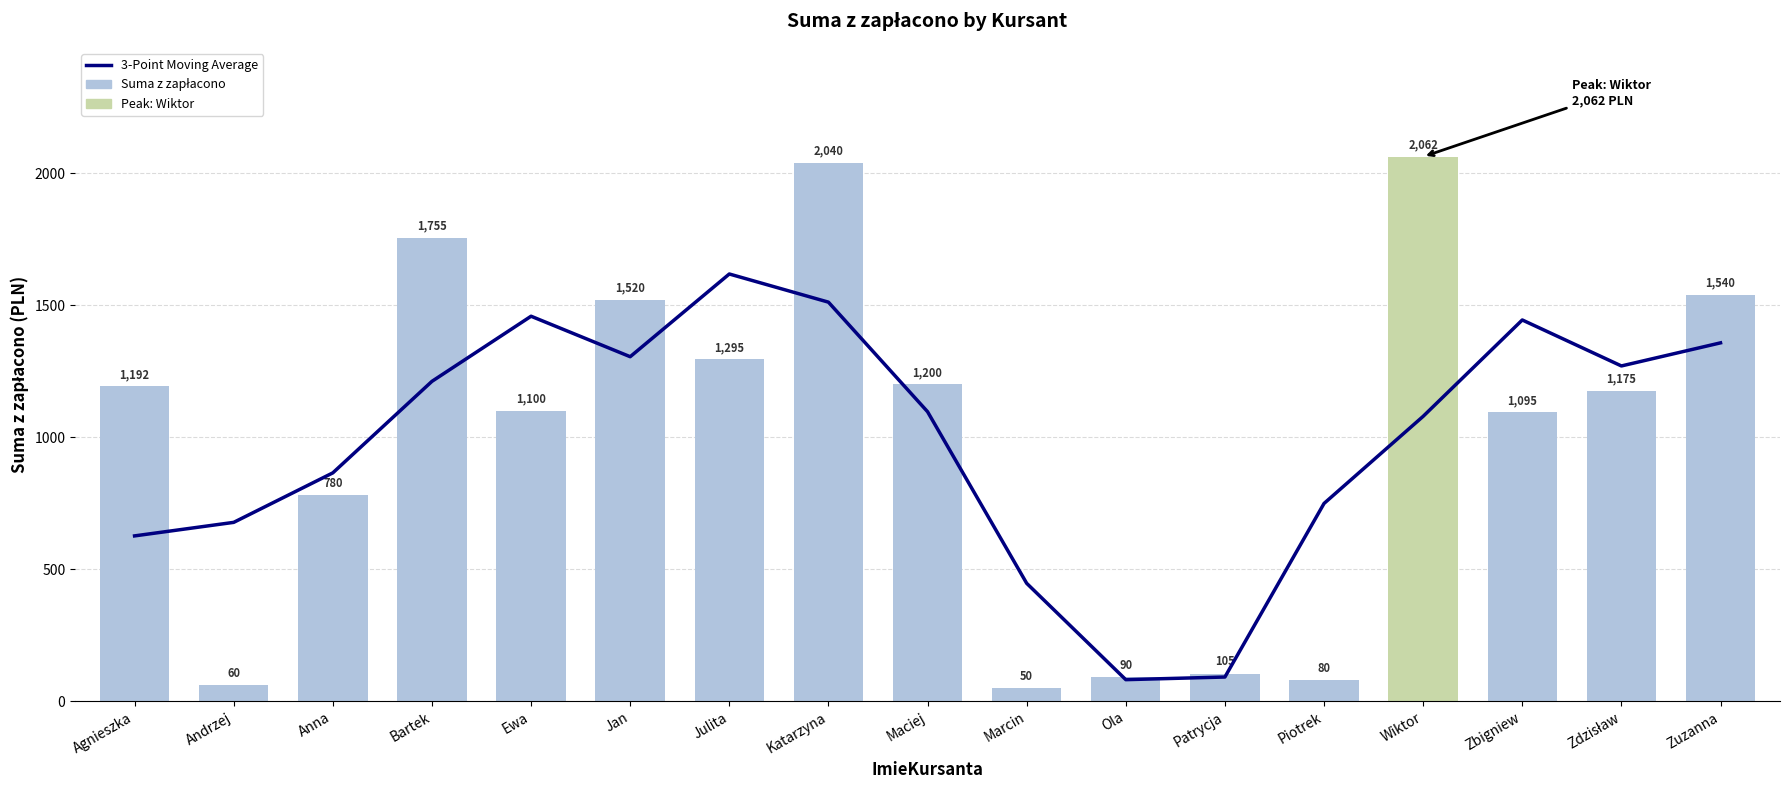

How many series are shown in this chart?

2